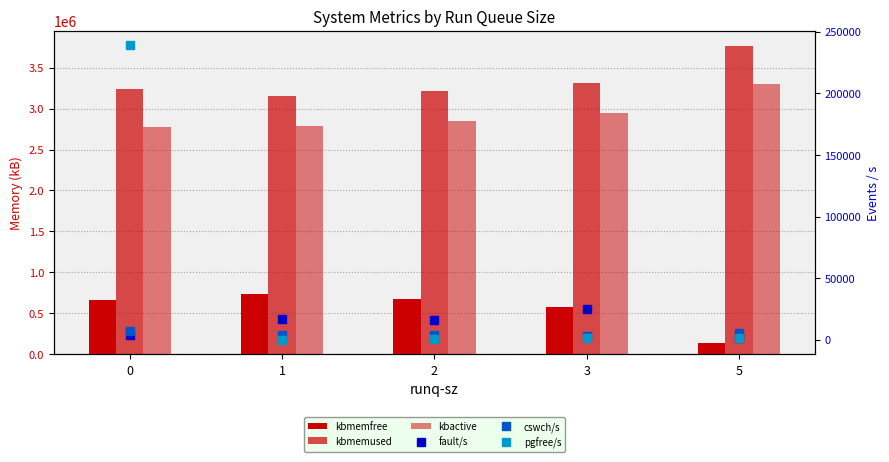

At which label is kbactive closest to 3040678?

3